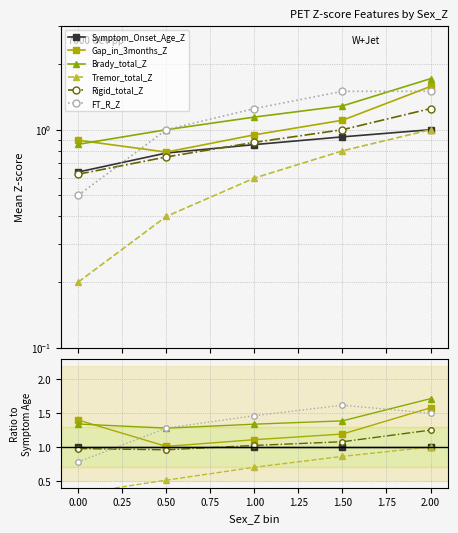

Is this an area chart (filled region under the line)?

No